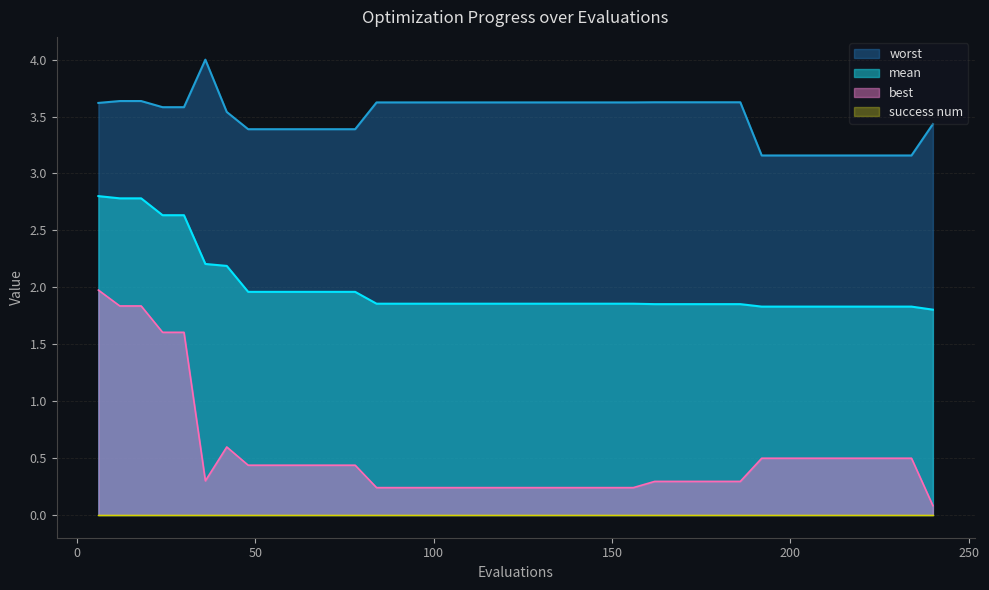

True or false: mean has more than 0 points higher than both neighbors.

False